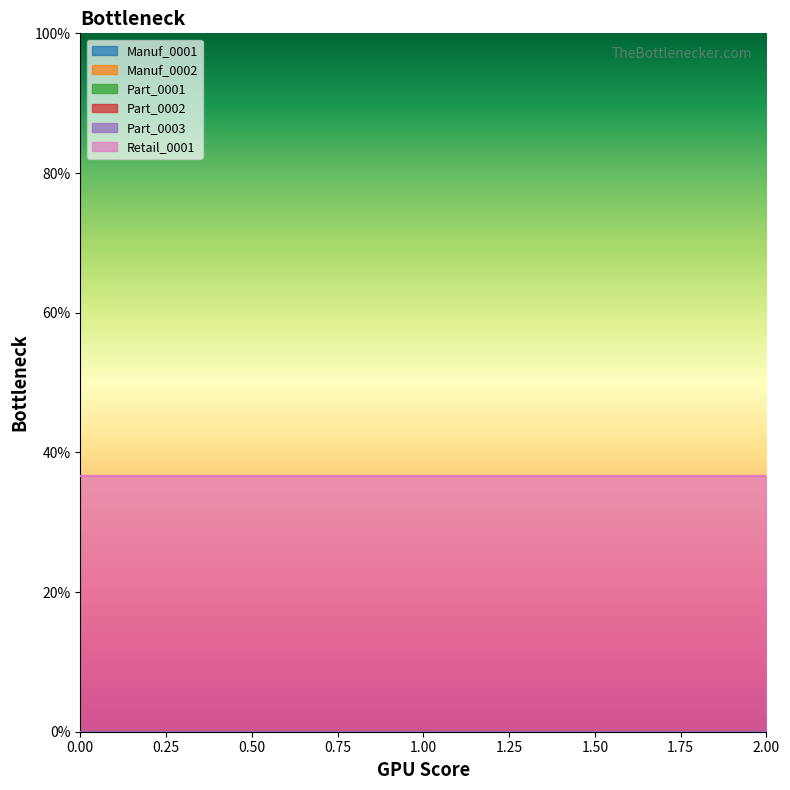

True or false: Part_0003 has a value of 0.0 at 0.

True